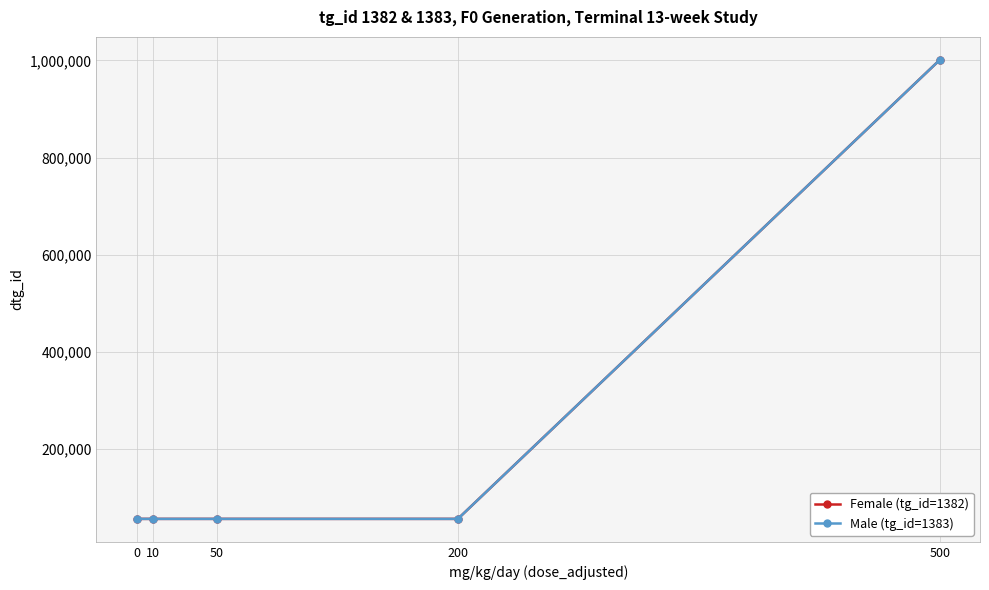

True or false: Female (tg_id=1382) and Male (tg_id=1383) intersect in this chart.

False